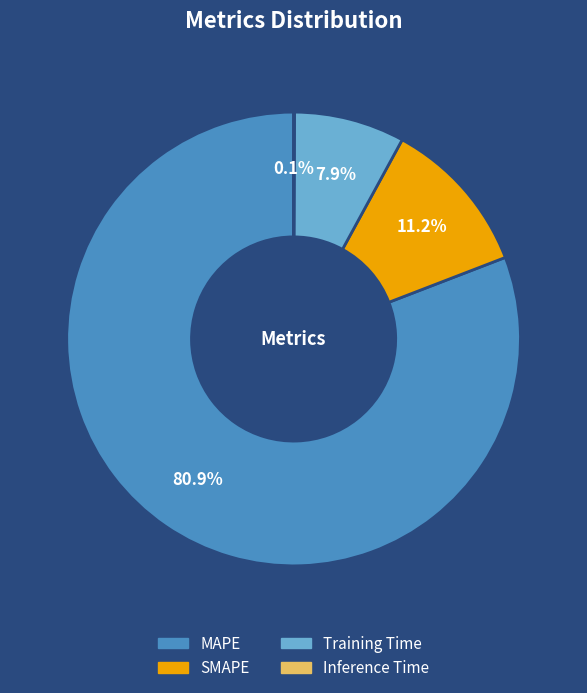

Does any single category account for the majority?

Yes